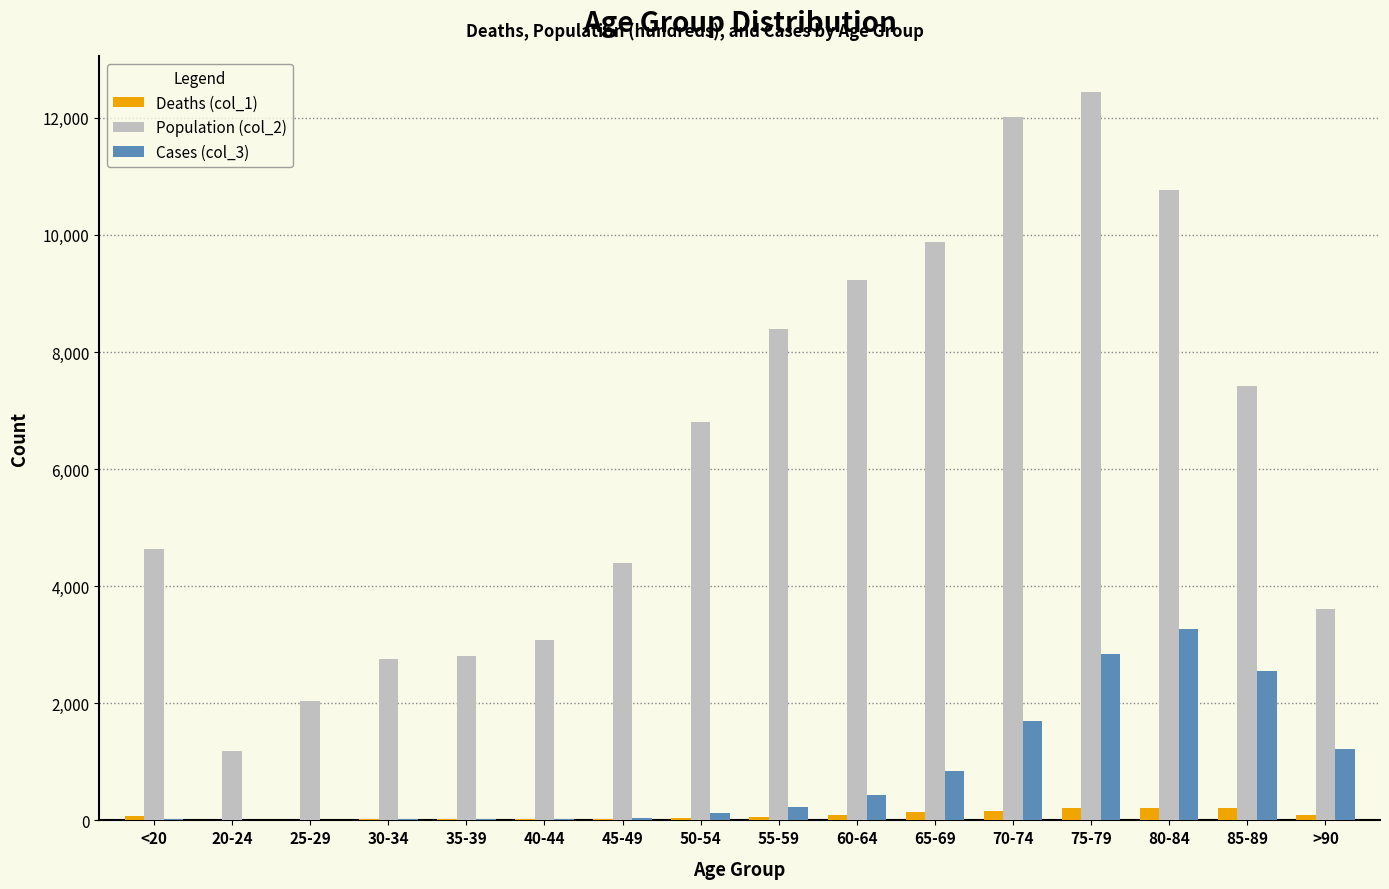

At which category is the sum across all series the highest?

75-79